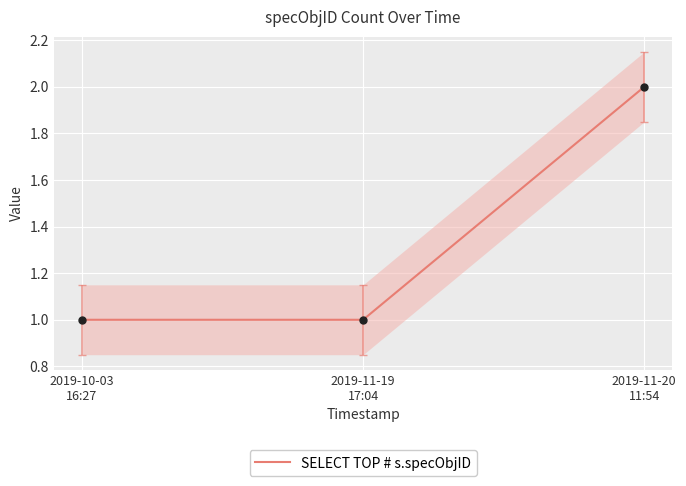

What position from the right is 2019-11-19
17:04?

2